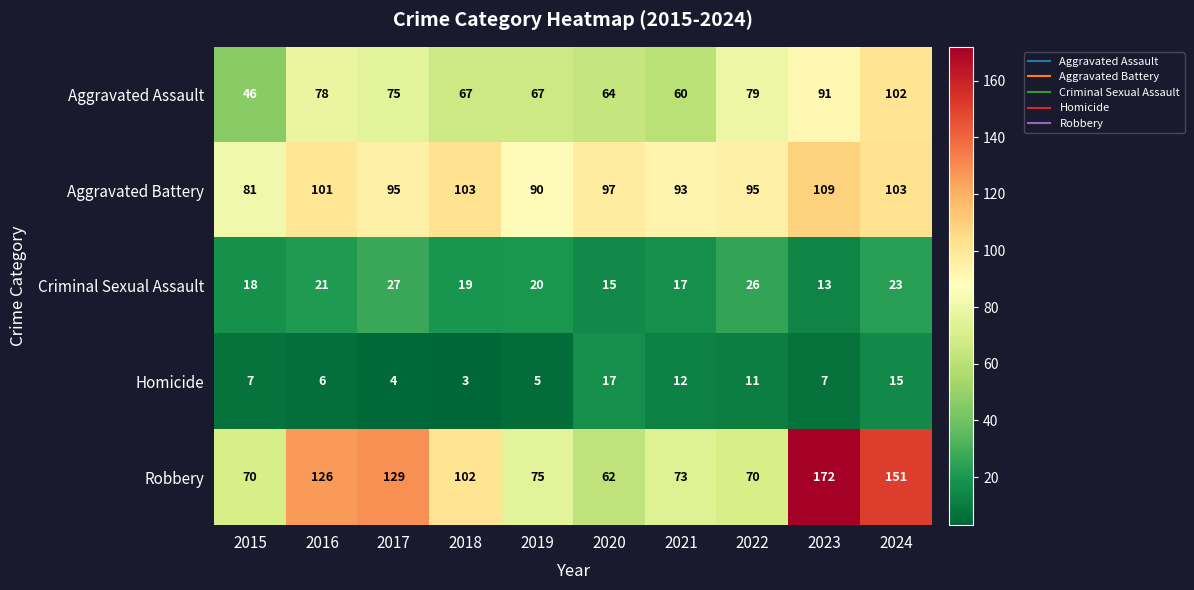

Which series has the widest spread of values?

Robbery